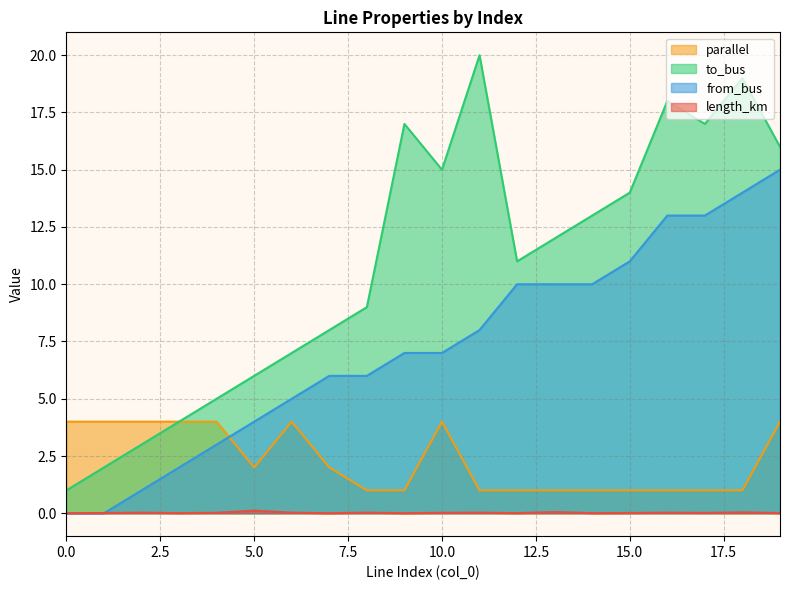

Where is from_bus nearest to the value 7?

9